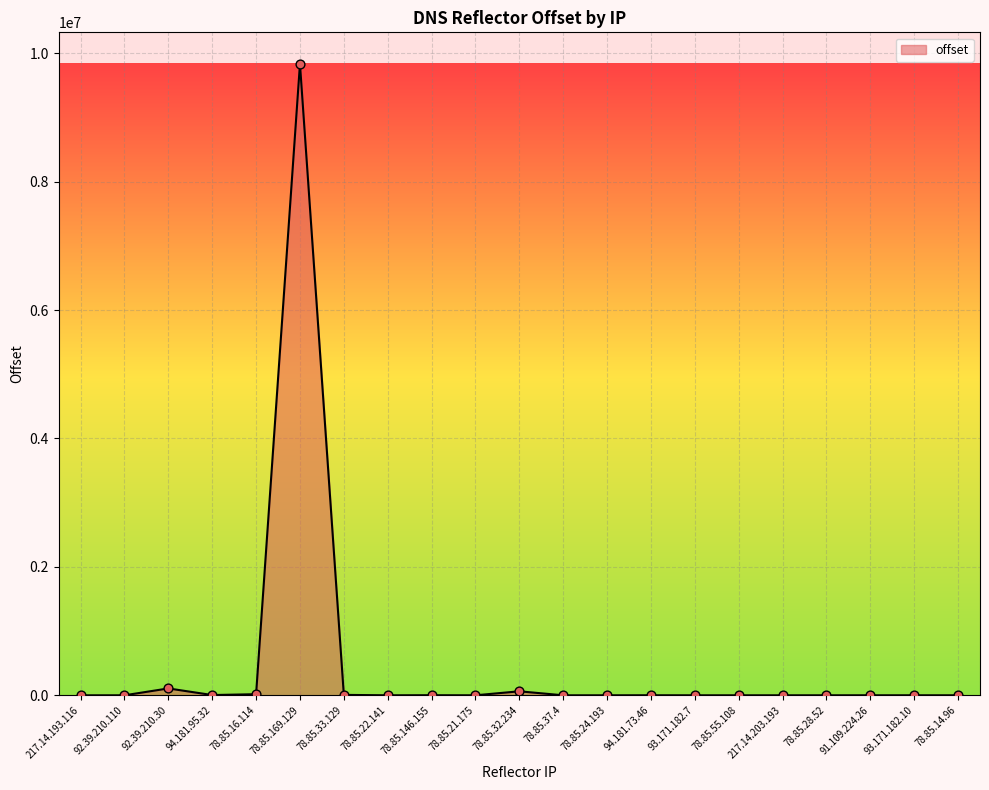

What is the ratio of the value at 94.181.95.32 to the value at 78.85.37.4?

665.7